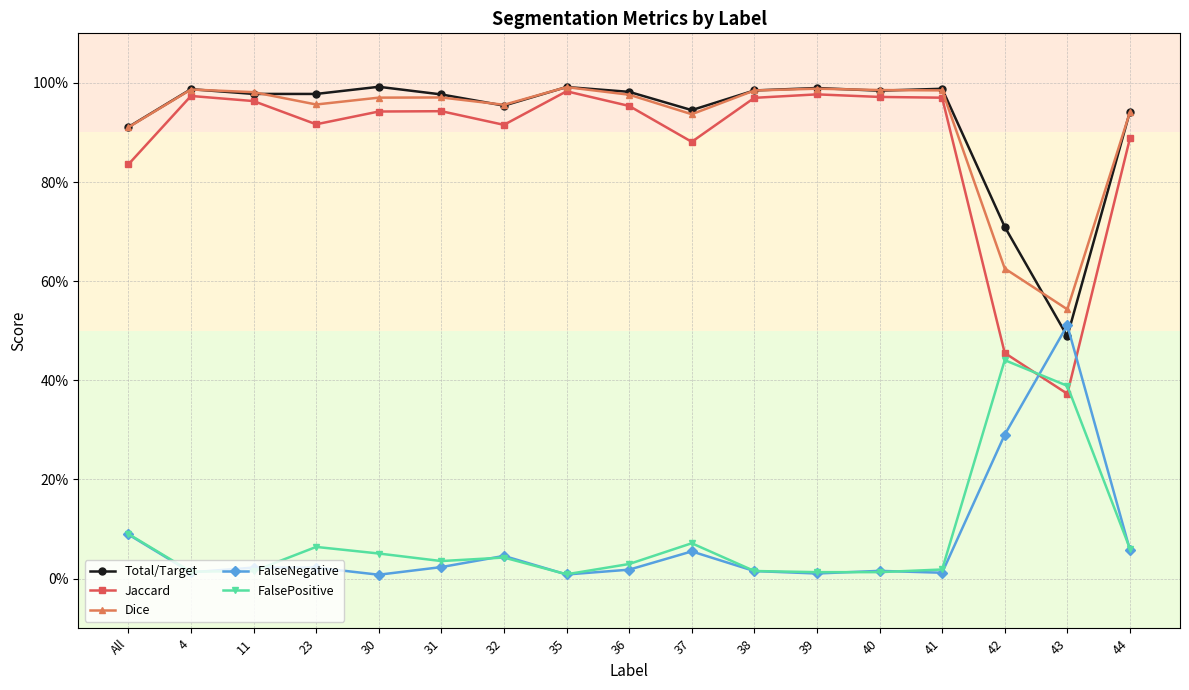

Which category has the highest value in the Total/Target series?

30